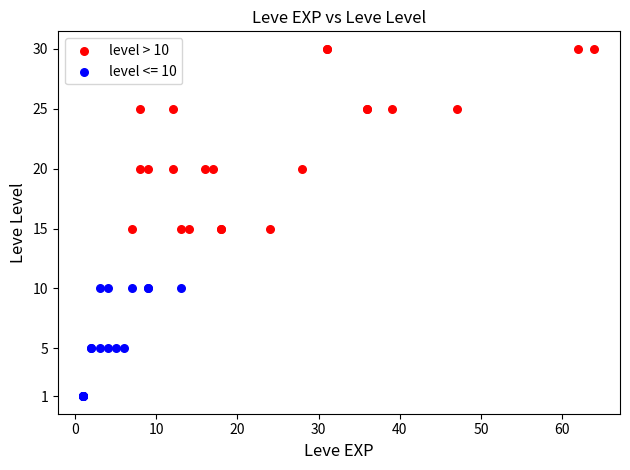

Which series contains the lowest Y value?

level <= 10